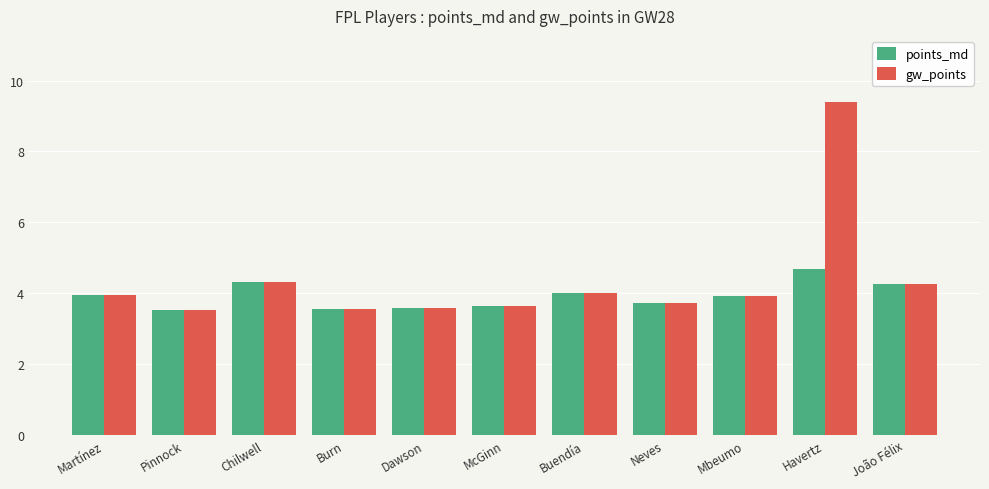

Read the gw_points value at McGinn.

3.6